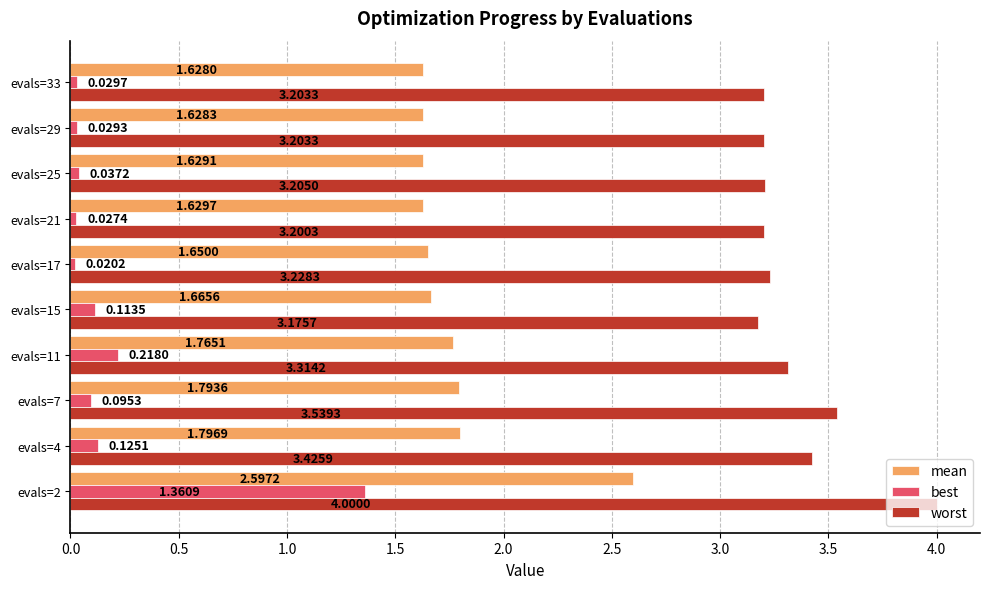

What is the sum of all worst values?

33.5